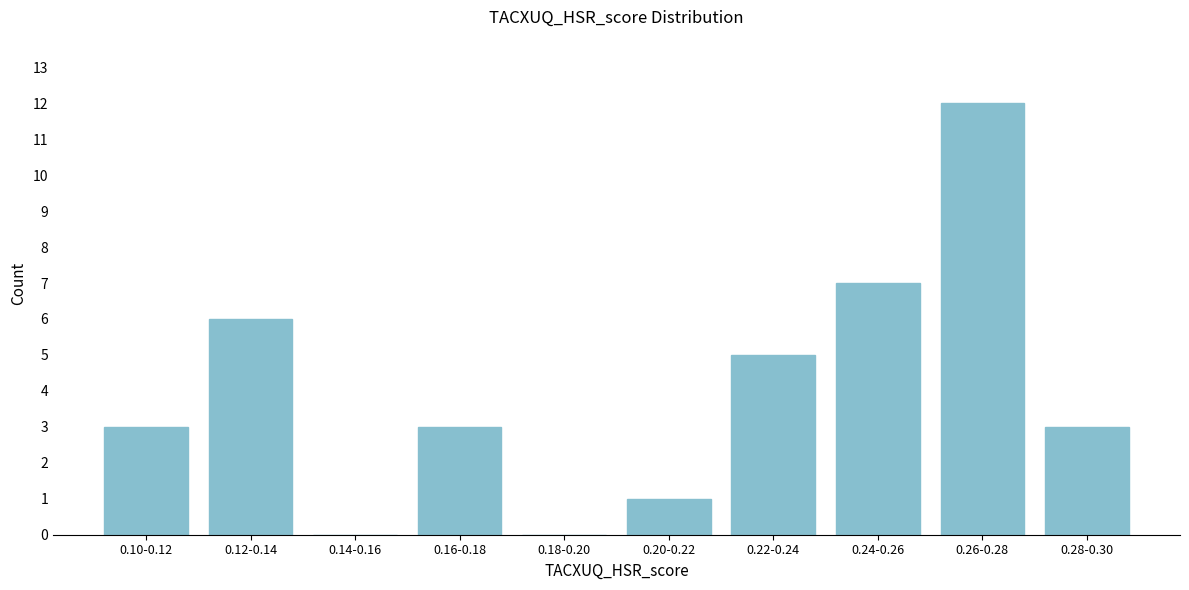

Reading right to left, what are all the values shown in this chart?

0.28-0.30=3	0.26-0.28=12	0.24-0.26=7	0.22-0.24=5	0.20-0.22=1	0.18-0.20=0	0.16-0.18=3	0.14-0.16=0	0.12-0.14=6	0.10-0.12=3